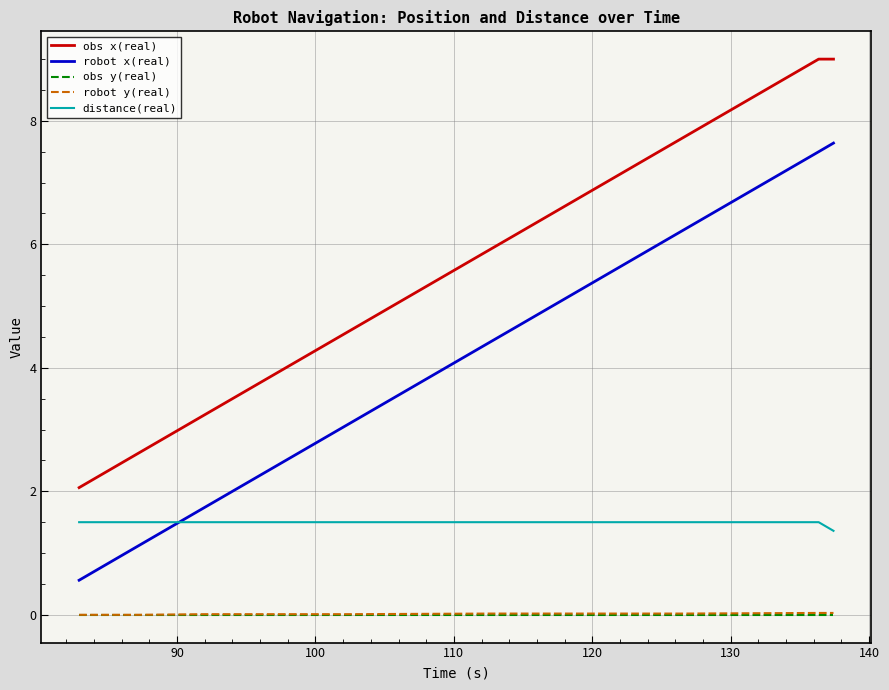

Which series has the largest total across all categories?

obs x(real)